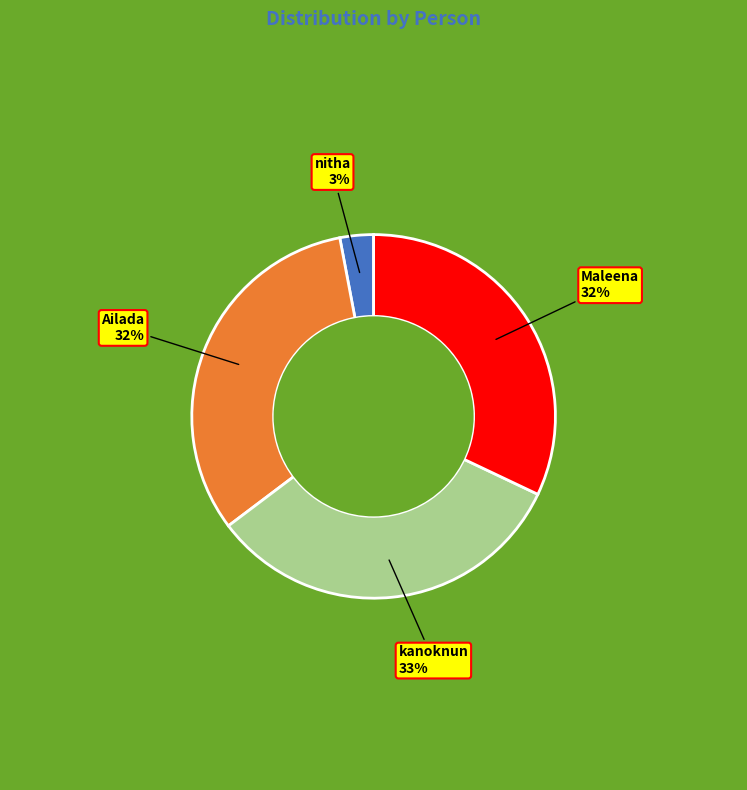

What is the ratio of the value at nitha to the value at Ailada?

0.1